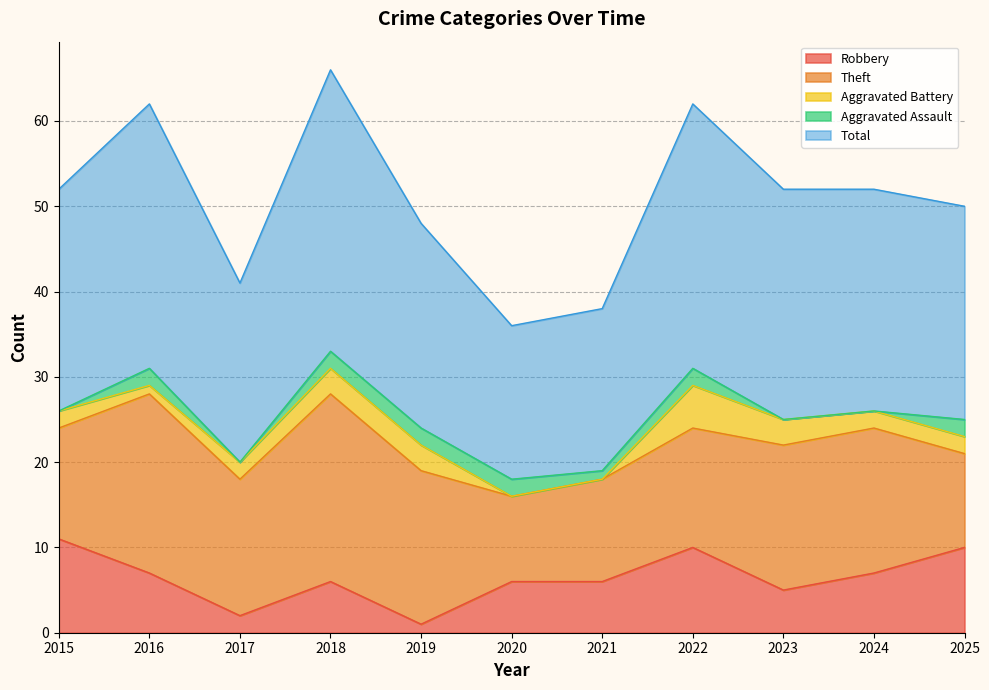

True or false: Total and Aggravated Battery intersect in this chart.

False